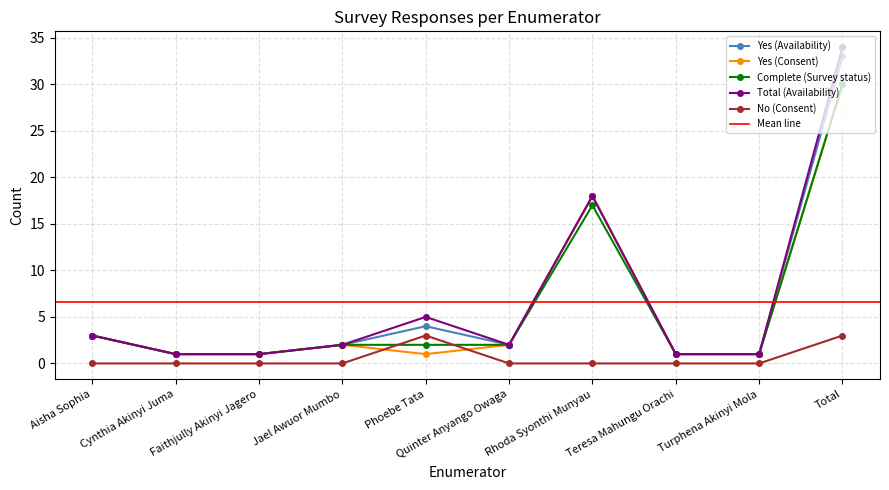

At which category is the sum across all series the highest?

Total